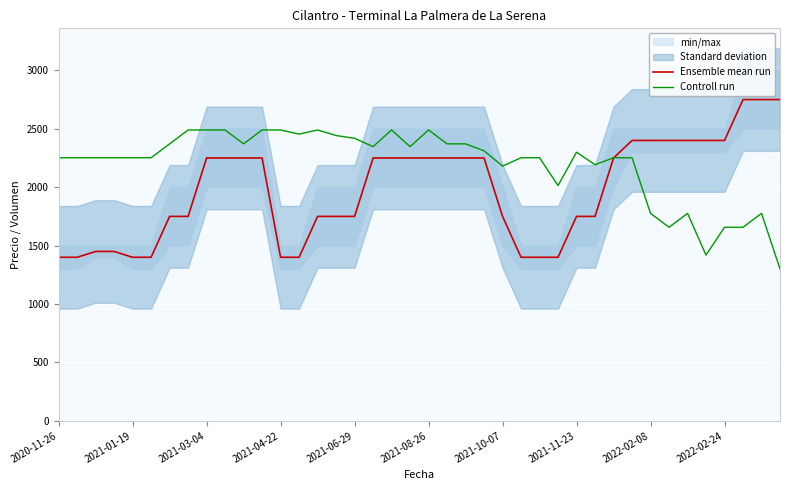

Is the value of Ensemble mean run at 2021-11-23 greater than the value of Controll run at 2021-06-29?

No